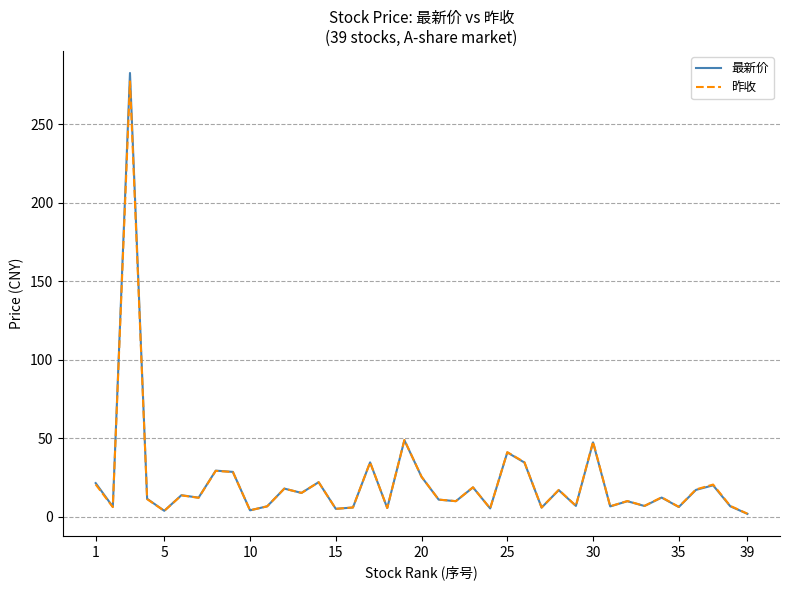

Which series has the widest spread of values?

最新价